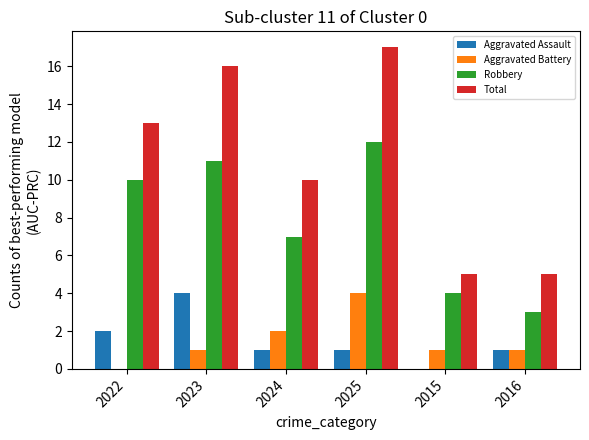

What is the maximum value for Aggravated Assault?

4